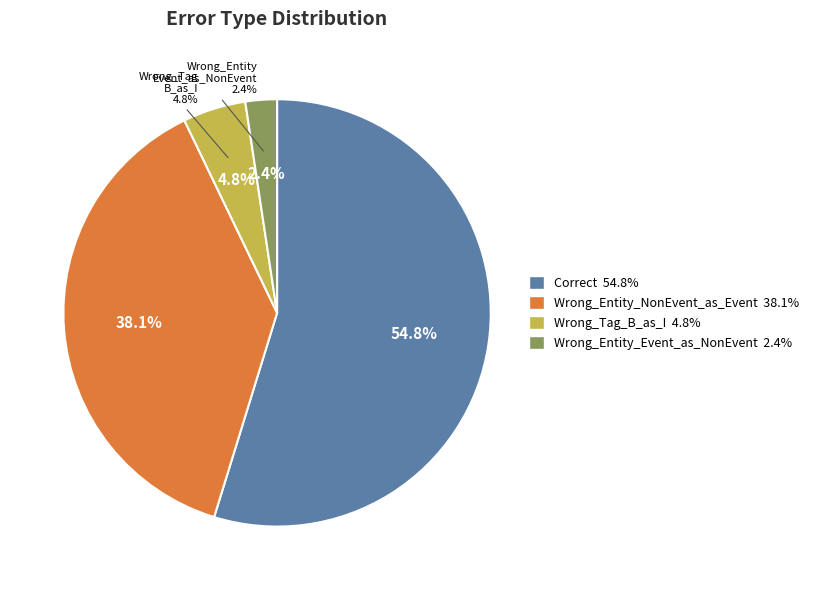

Does Wrong_Tag_B_as_I represent more than half of the total?

No